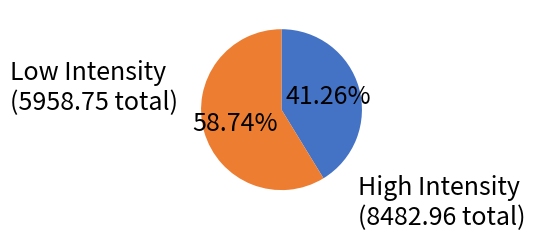

Does any single category account for the majority?

Yes